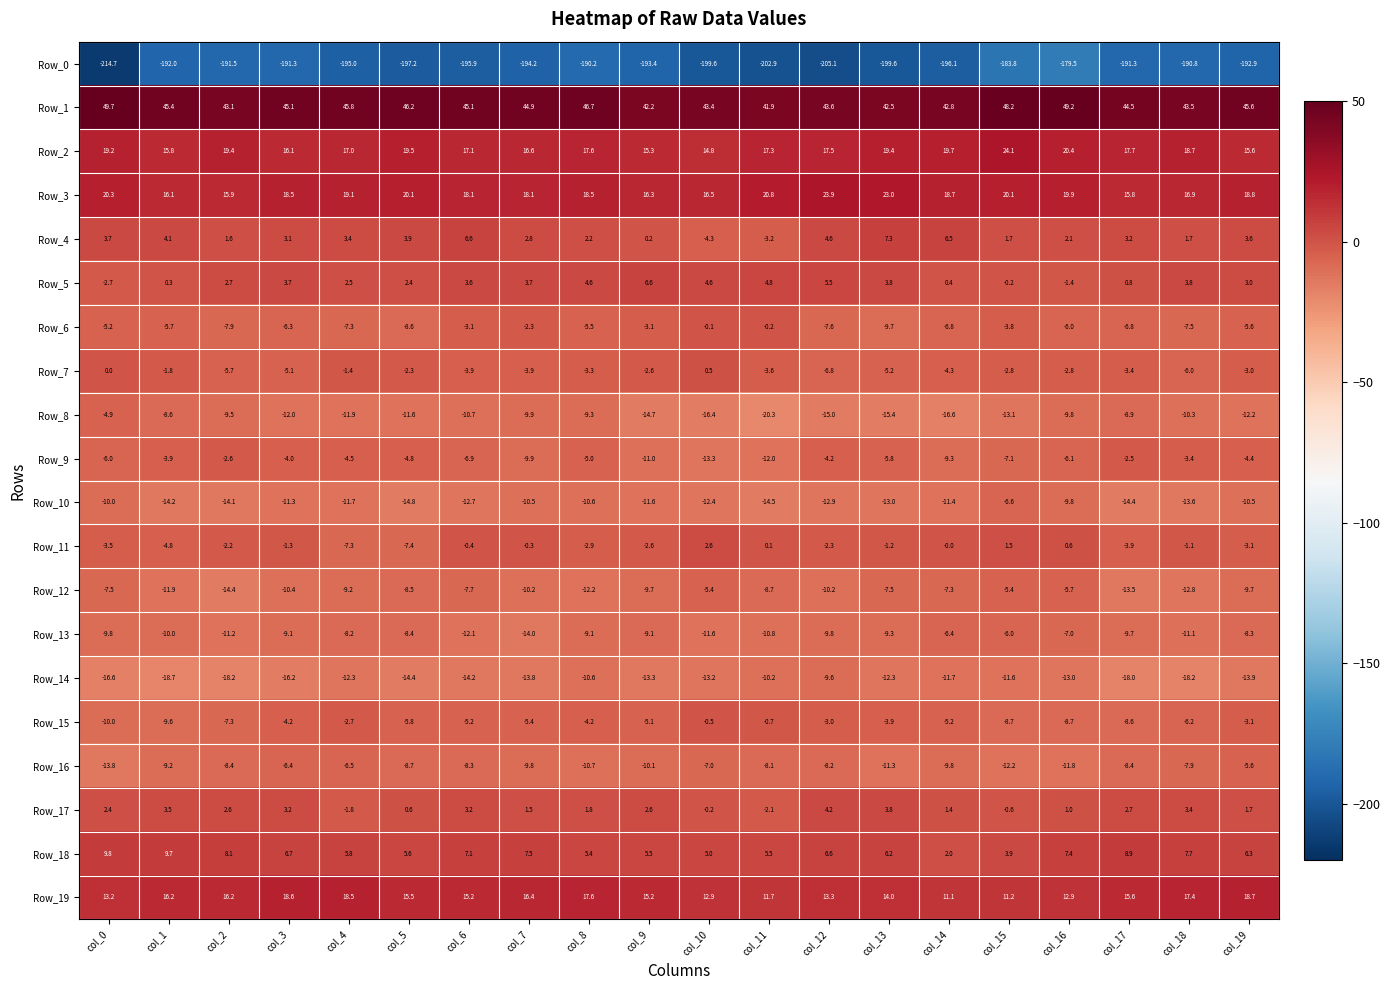

At which category is the sum across all series the highest?

col_16